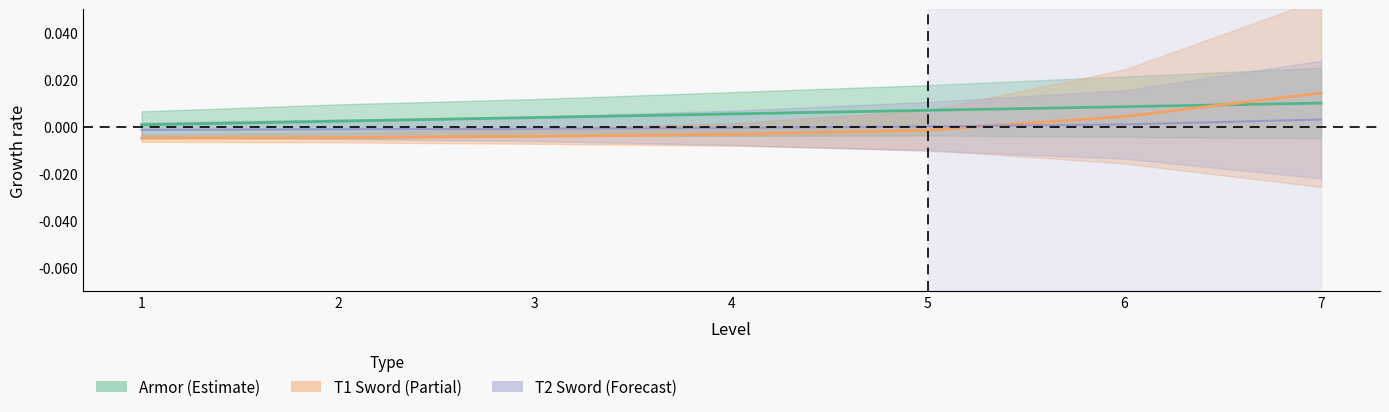

Is it true that T1 Sword equals -0.0 at 5?

True